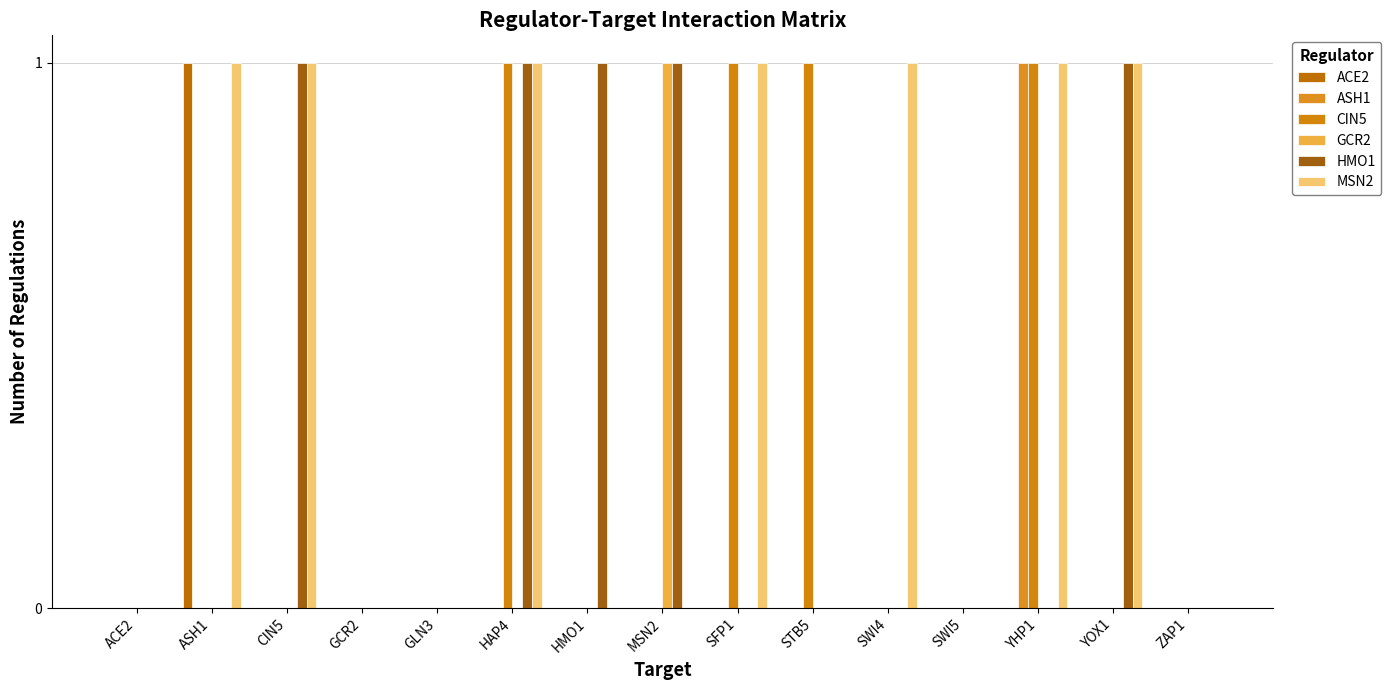

Rank the categories by CIN5 value from lowest to highest.

ACE2, ASH1, CIN5, GCR2, GLN3, HMO1, MSN2, SWI4, SWI5, YOX1, ZAP1, HAP4, SFP1, STB5, YHP1